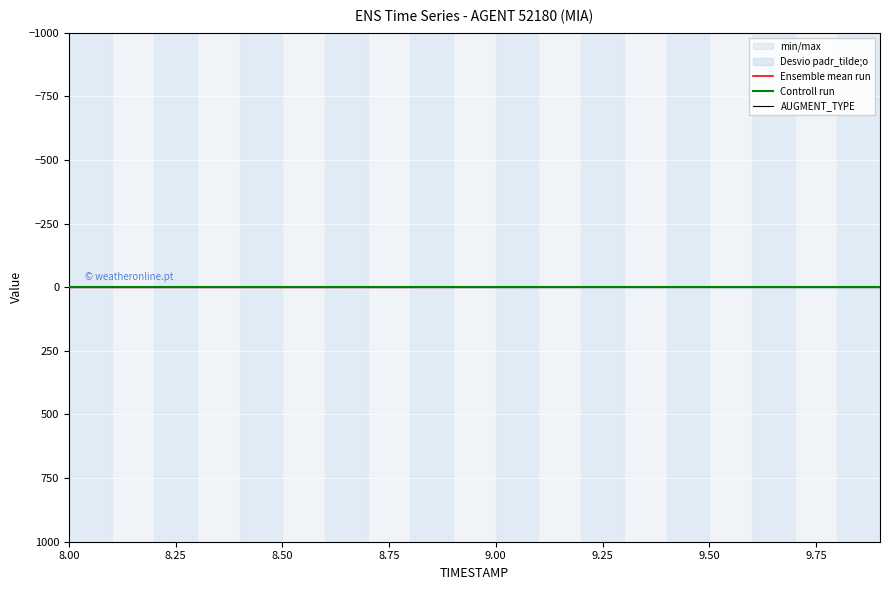

What is the difference between the highest and lowest values at 9.50?

0.4